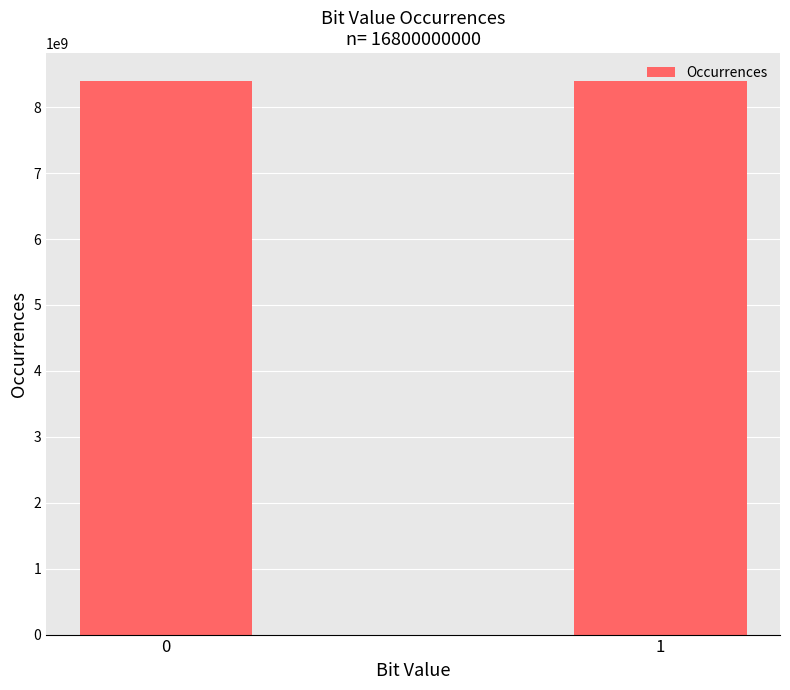

Does the chart contain stacked bars?

No